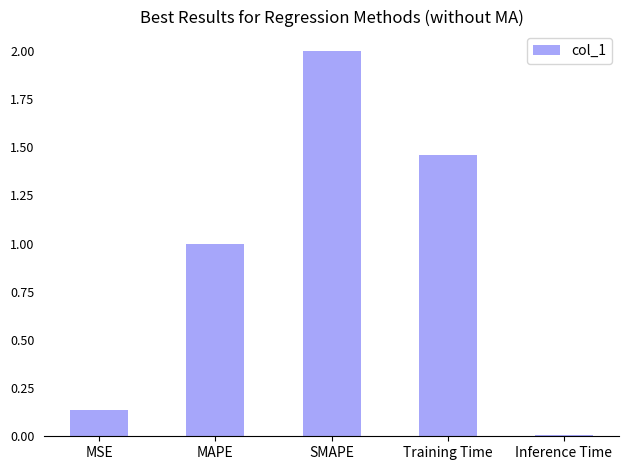

What is the change in value from MAPE to Inference Time?

-1.0